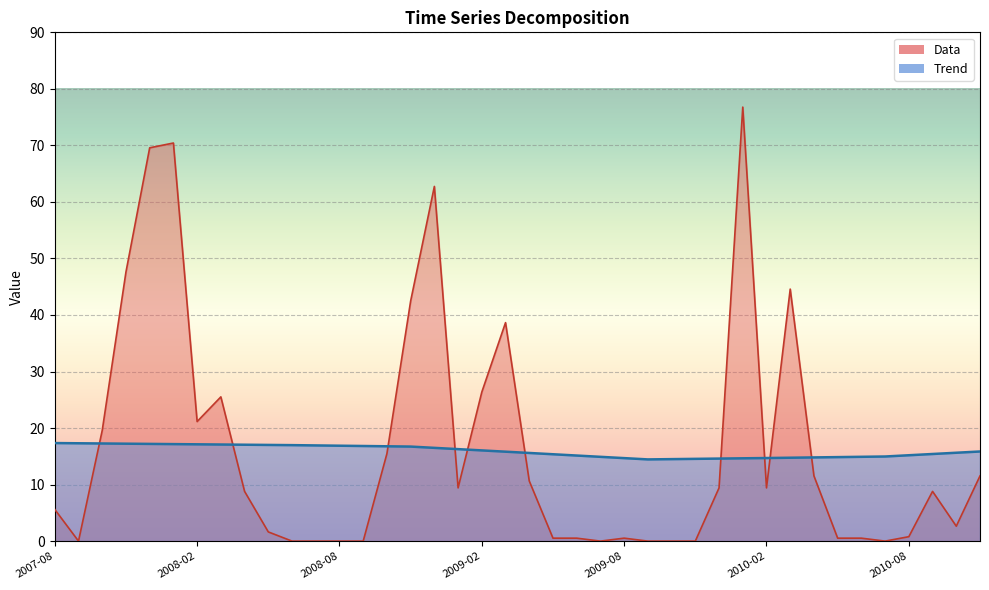

The value of Trend at 2010-05-01 is 23.1. True or false?

False